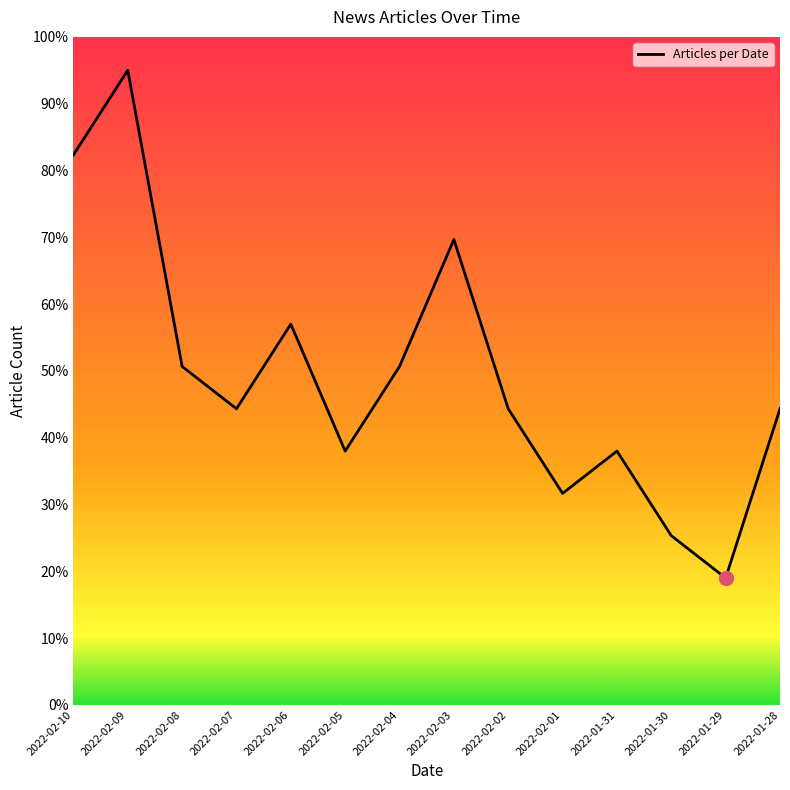

Which has a higher value, 2022-02-06 or 2022-01-30?

2022-02-06